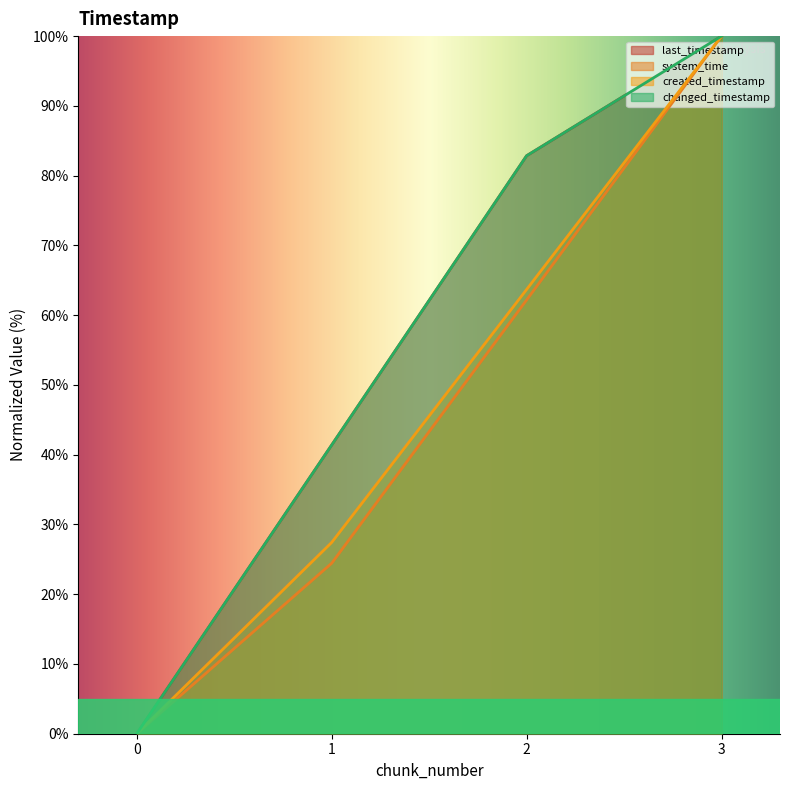

What is the spread (max minus min) of values at 2?

20.7